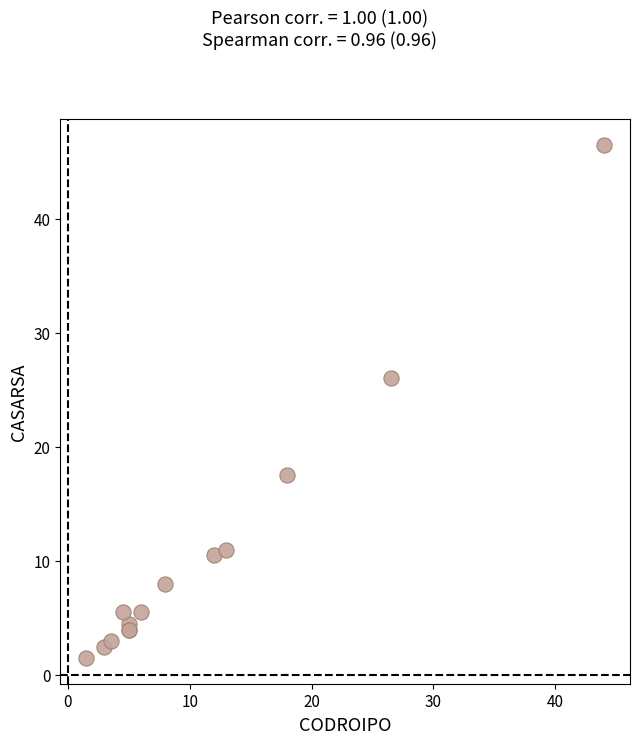

What Y value in the scatter plot is closest to 24?

26.0